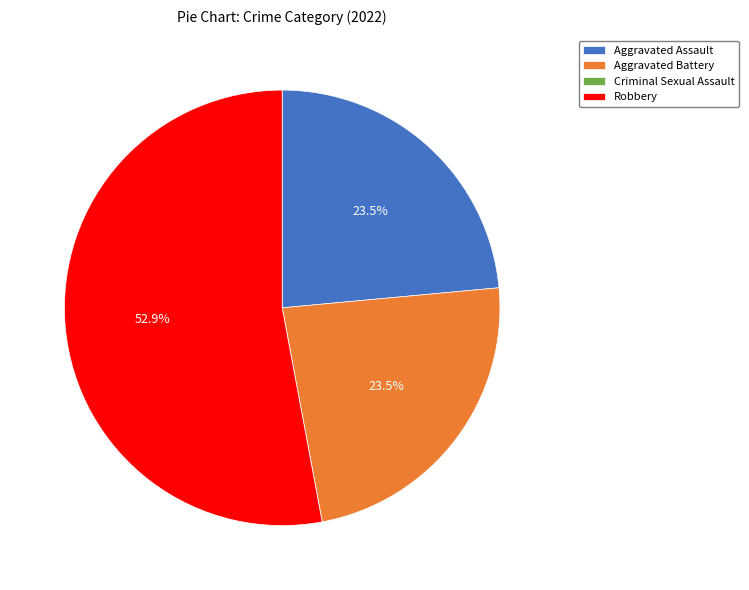

Is it true that Aggravated Battery is 14% of the pie?

False